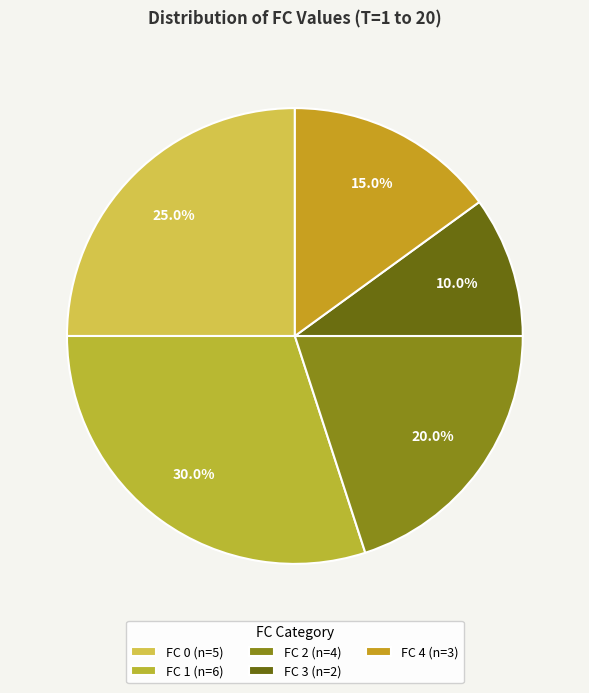

To the nearest percent, what portion does FC 0 represent?

25%